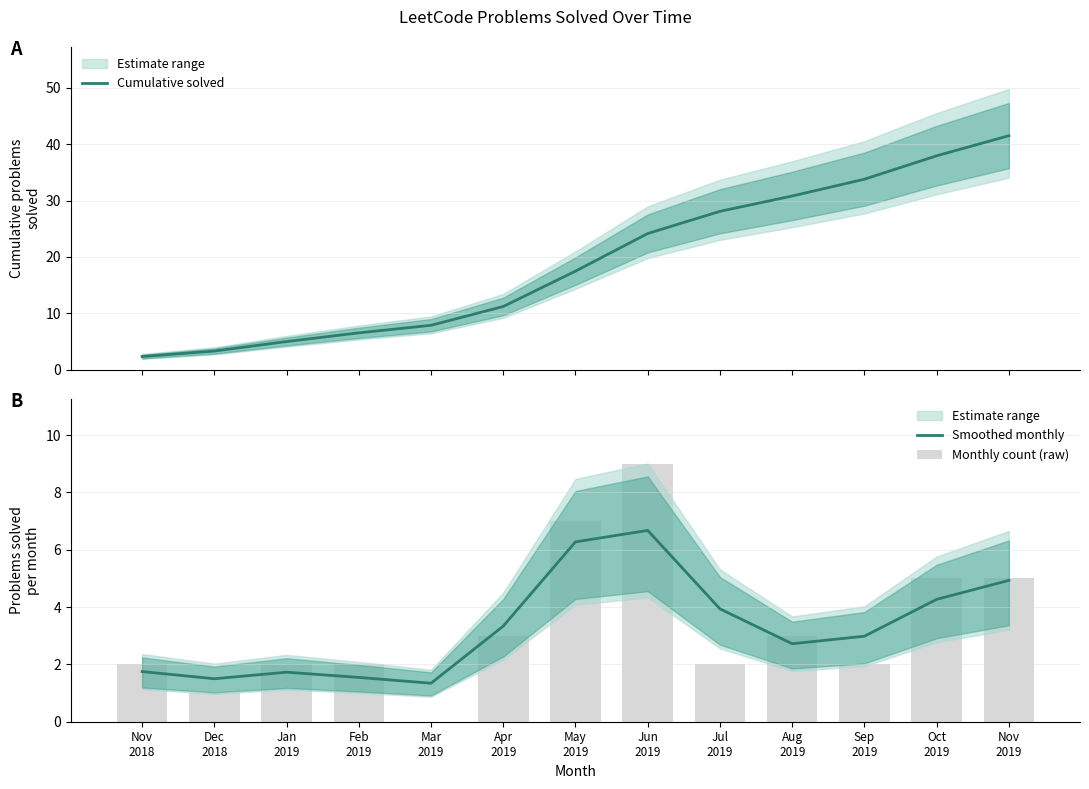

List the labels in order of Smoothed monthly value, largest first.

Jun
2019, May
2019, Nov
2019, Oct
2019, Jul
2019, Apr
2019, Sep
2019, Aug
2019, Nov
2018, Jan
2019, Feb
2019, Dec
2018, Mar
2019